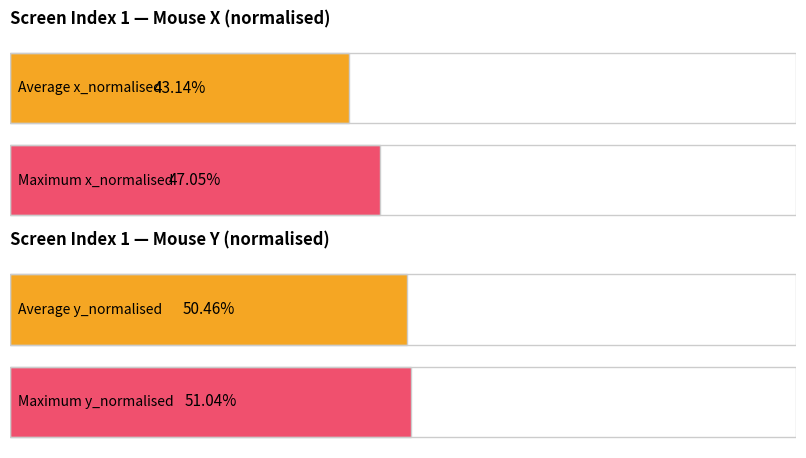

Which series has the widest spread of values?

Average x